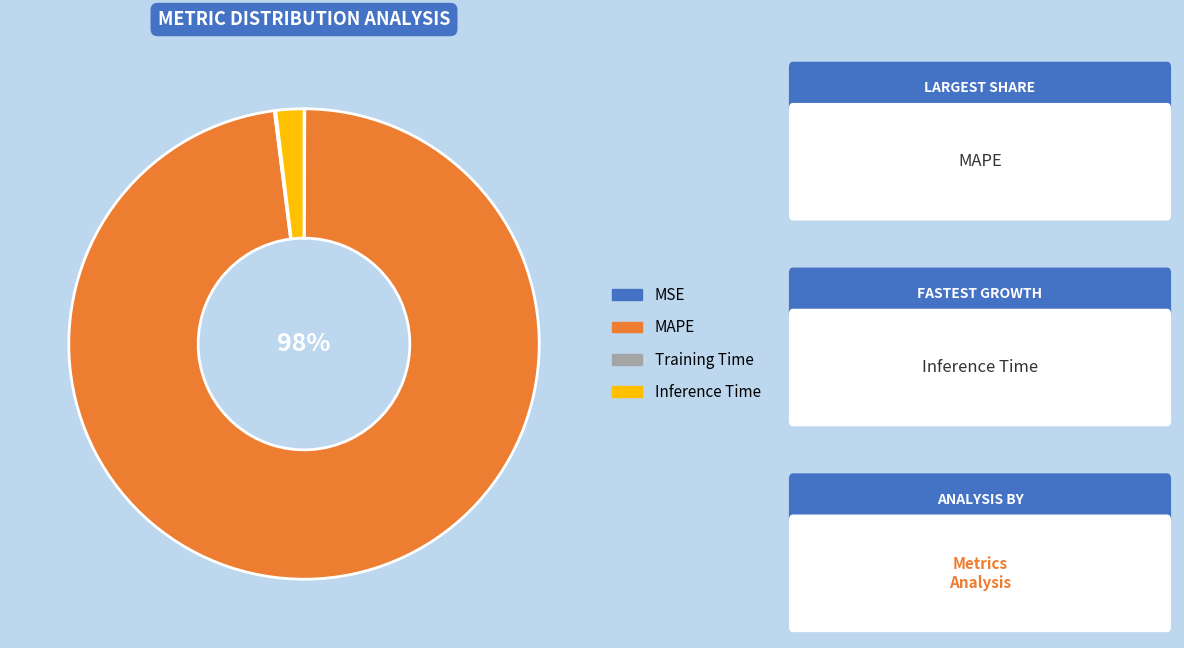

Is there a majority slice in this chart?

Yes